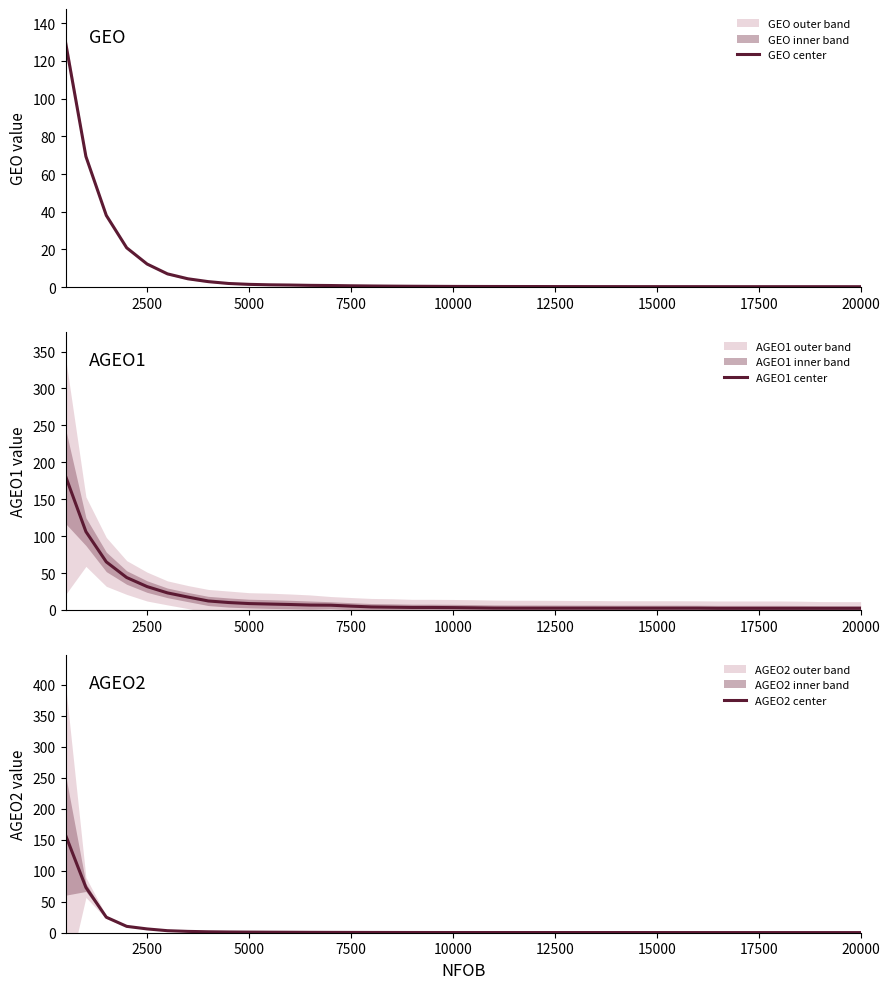

The value of AGEO1 center at 5000 is 8.7. True or false?

True